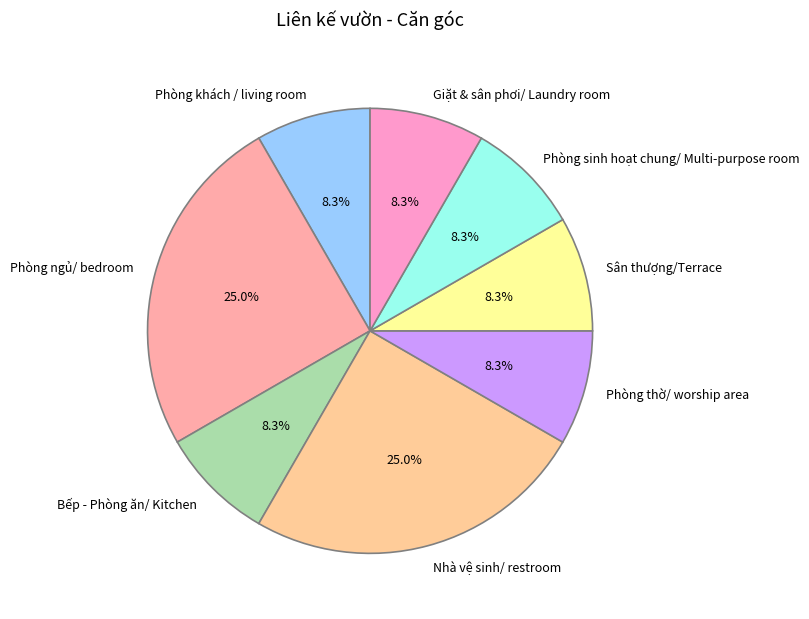

Is there a majority slice in this chart?

No